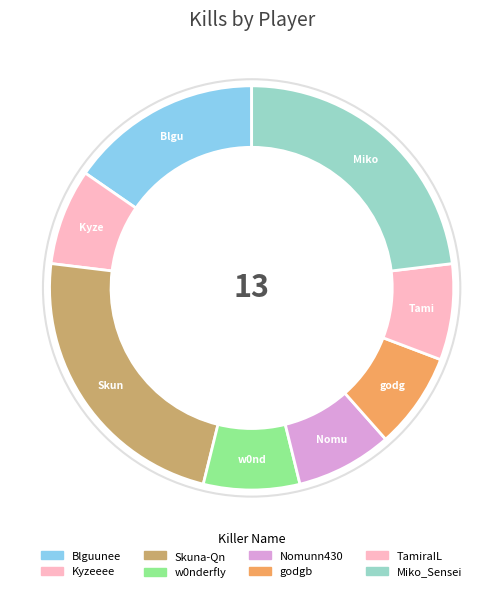

How many segments does this pie chart have?

8